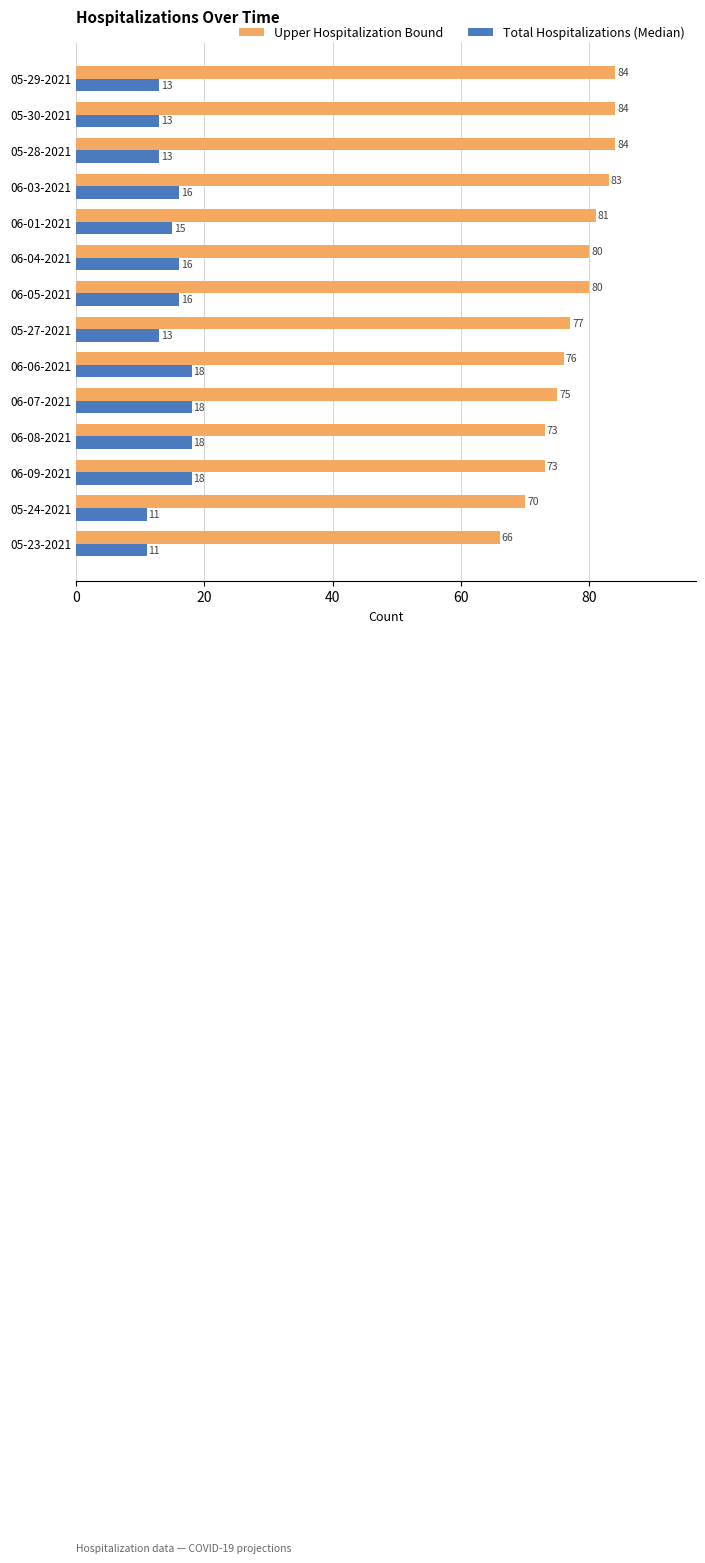

The Upper Hospitalization Bound series shows 75 at 06-07-2021. True or false?

True